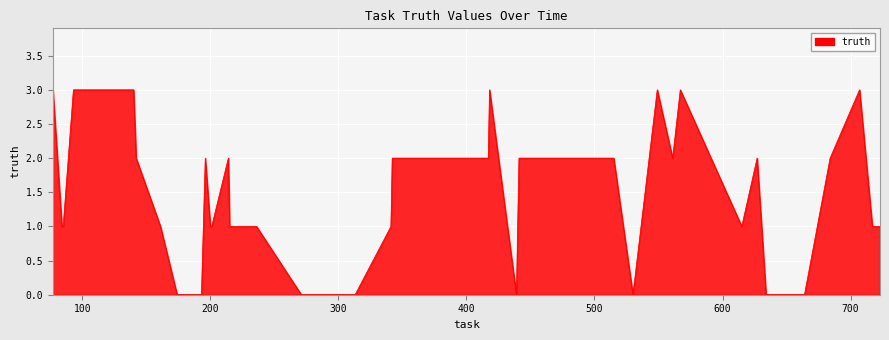

True or false: there are more than 0 points higher than both neighbors.

True